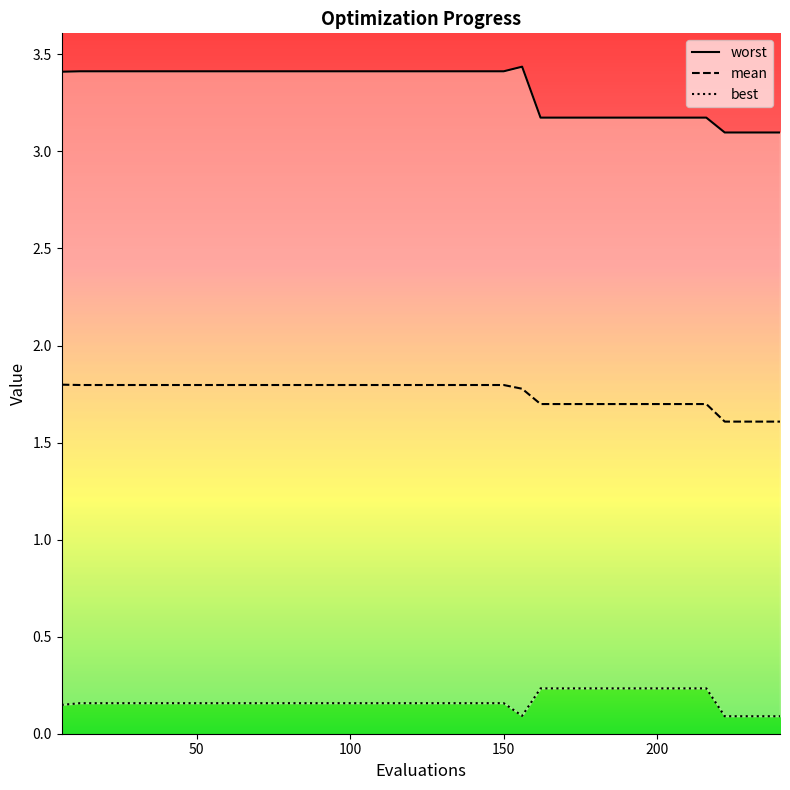

Which series changed the most between 138 and 192?

worst